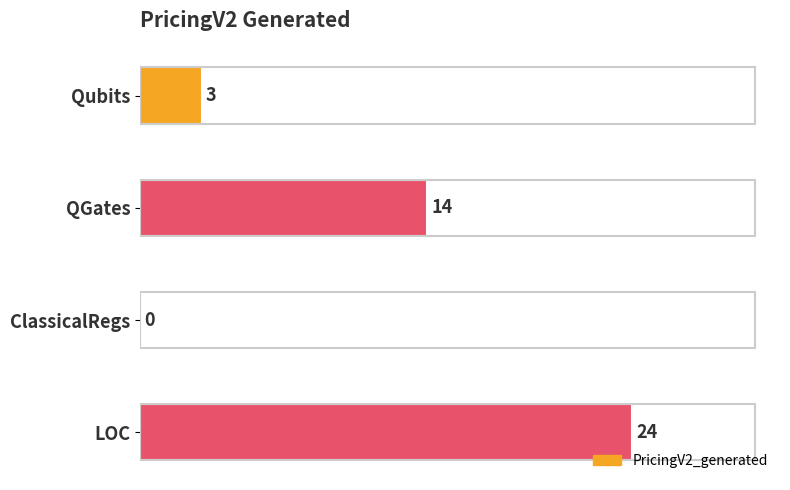

Reading bottom to top, what are all the values shown in this chart?

LOC=24	ClassicalRegs=0	QGates=14	Qubits=3